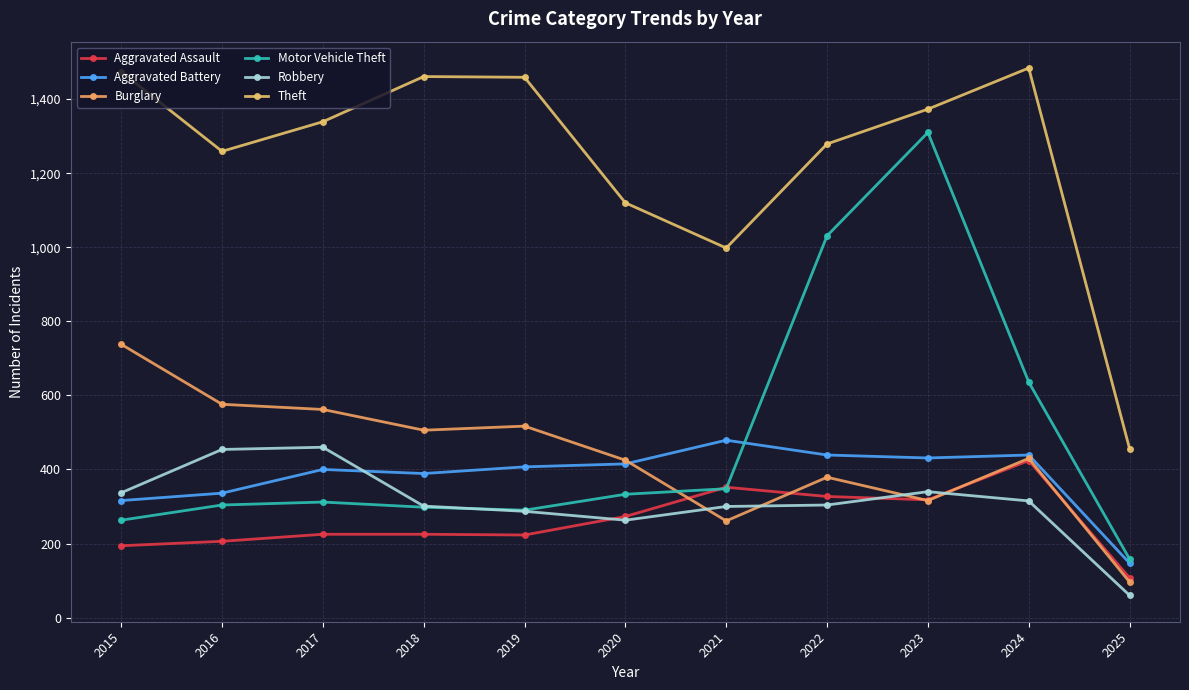

Reading right to left, what are all the values shown in this chart?

Aggravated Assault: 107	424	318	327	352	273	223	225	225	206	194
Aggravated Battery: 147	439	431	439	479	415	407	389	400	336	316
Burglary: 96	430	316	379	261	425	517	506	562	576	738
Motor Vehicle Theft: 158	636	1310	1031	348	333	290	298	312	304	263
Robbery: 60	315	340	304	300	263	287	301	460	454	337
Theft: 456	1484	1373	1279	998	1120	1459	1461	1339	1259	1474